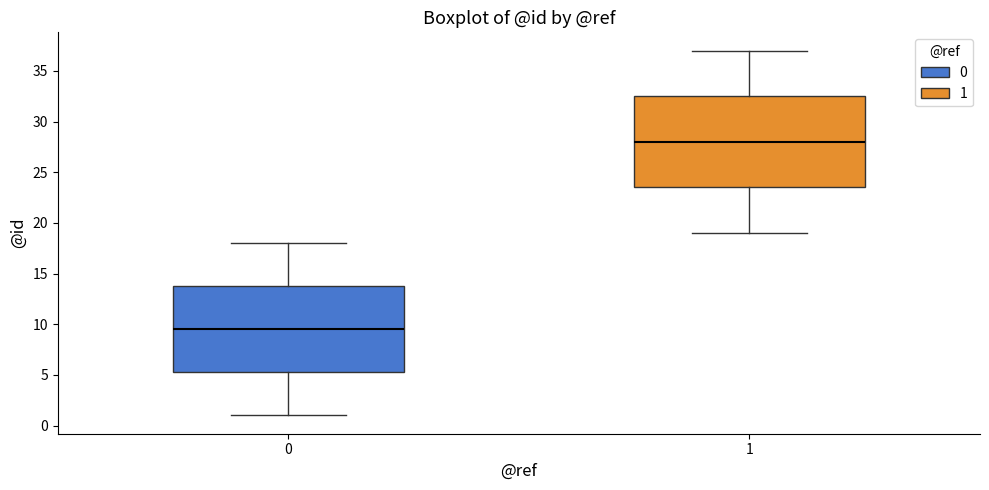

Where is the lower edge of the box at x = 0 on the y-axis? The values are not printed on the chart, so give them approximately, as read against the axis.

5.5